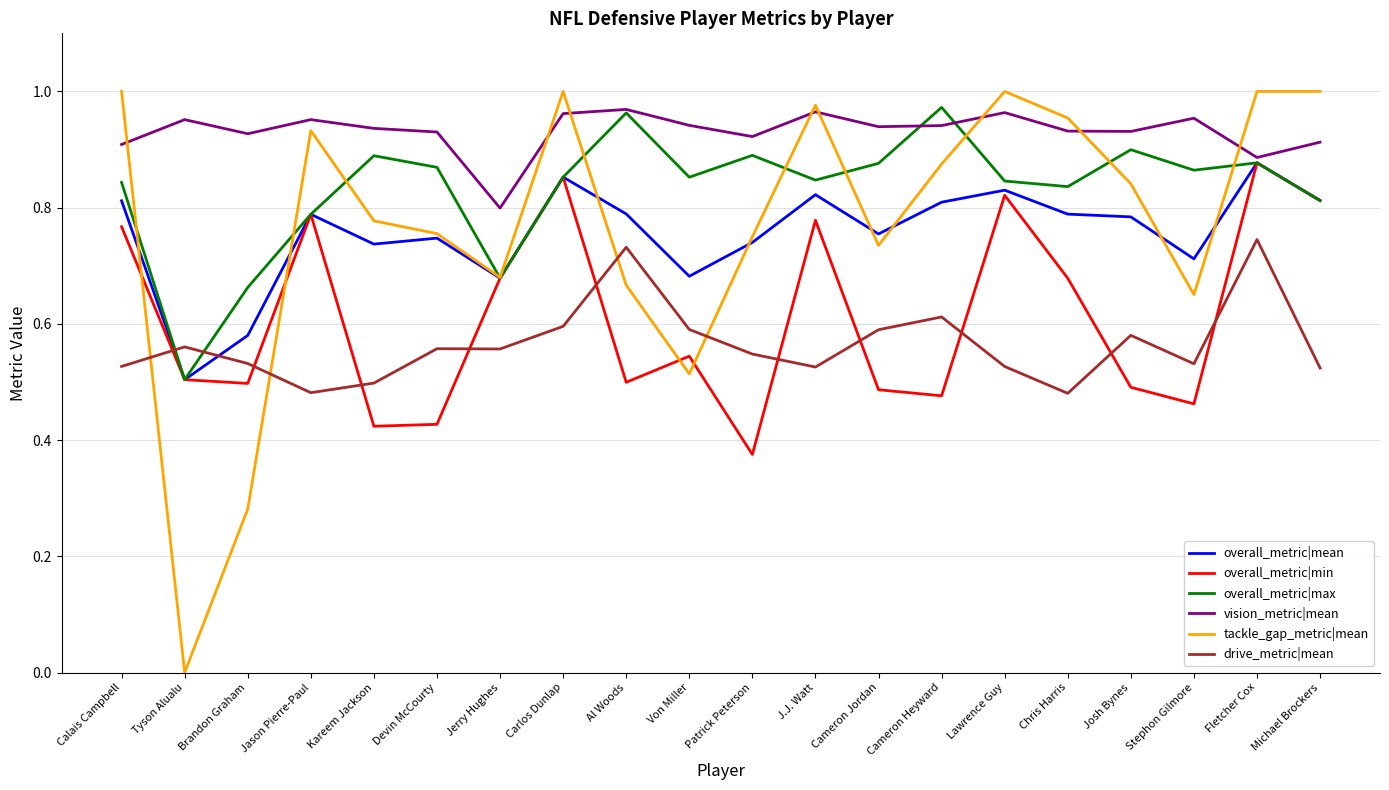

What position from the left is Jerry Hughes?

7